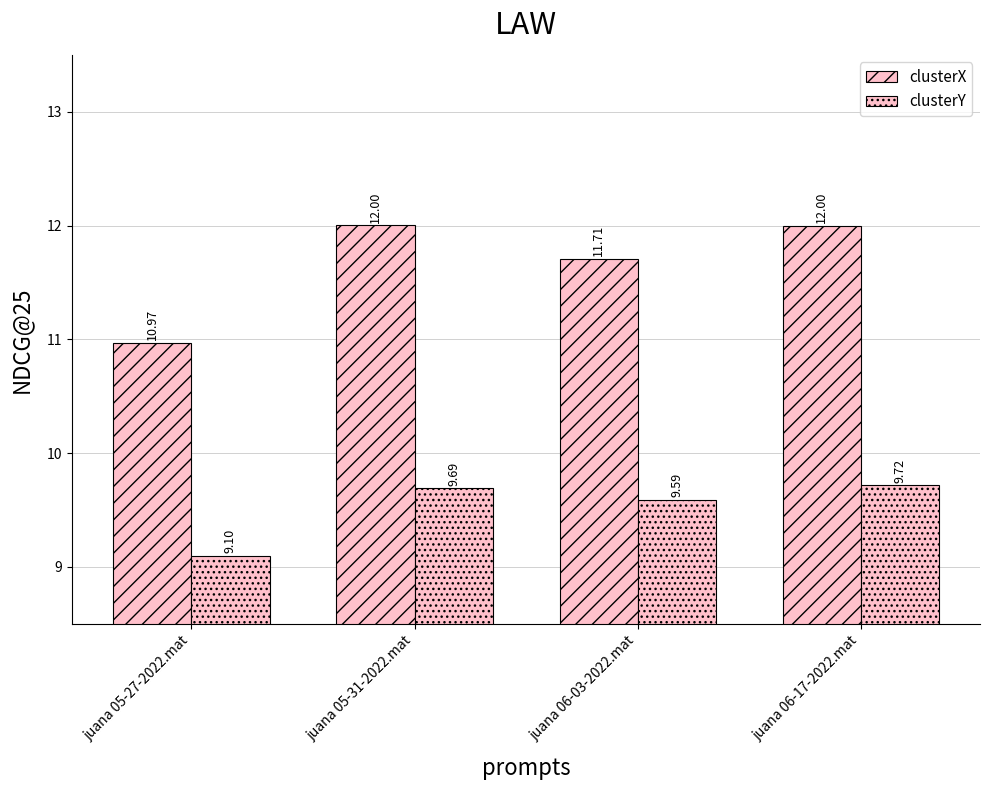

How many bars are there in each group?

2